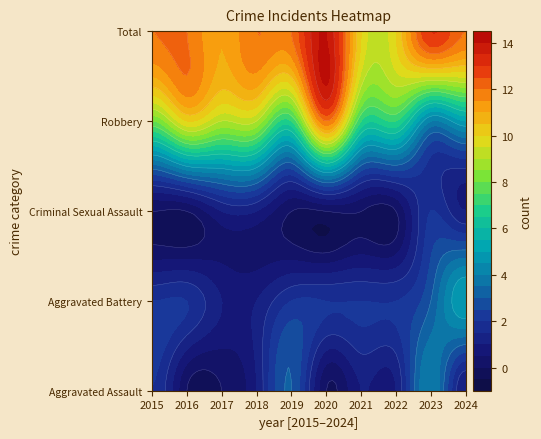

The Criminal Sexual Assault series shows 1 at 2024. True or false?

True